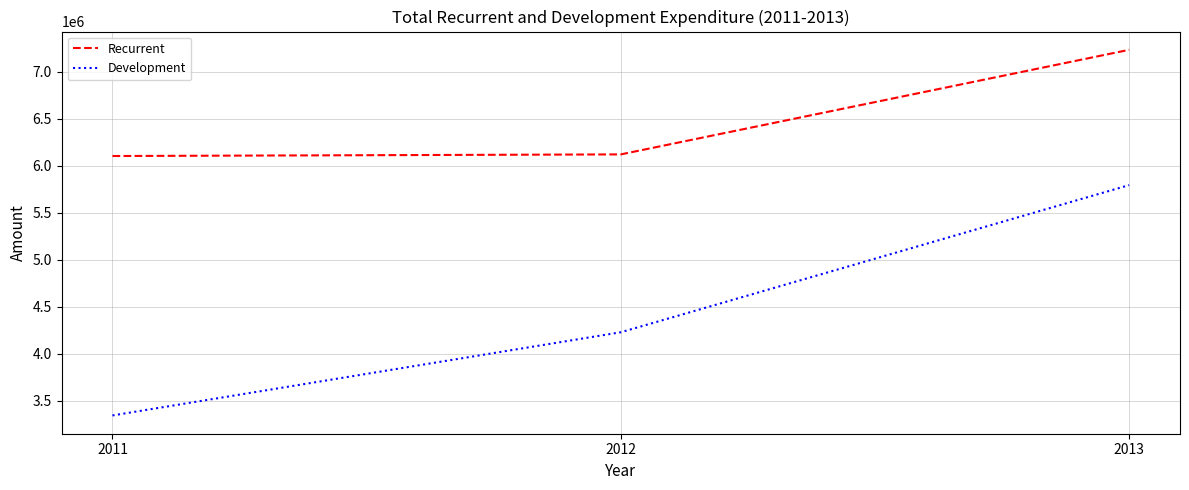

What is the maximum value shown in the chart?

7235047